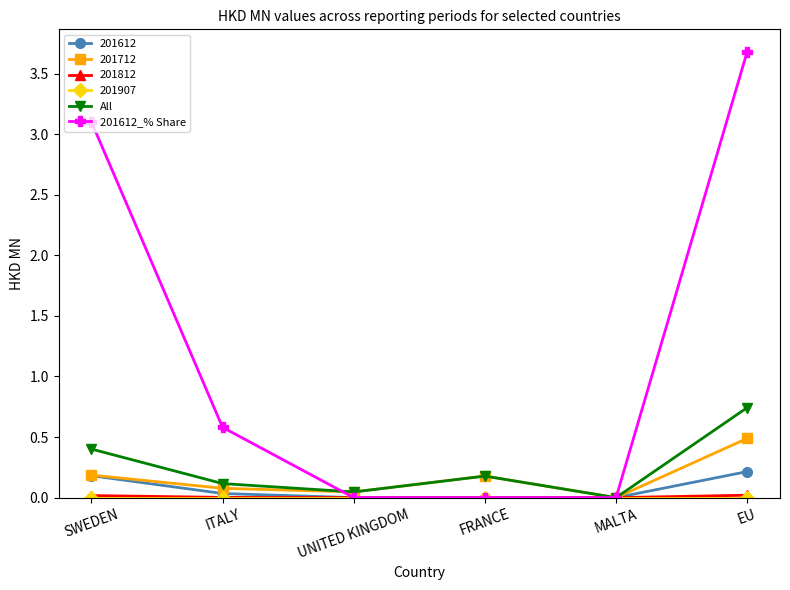

True or false: All and 201612_% Share cross at least once.

True